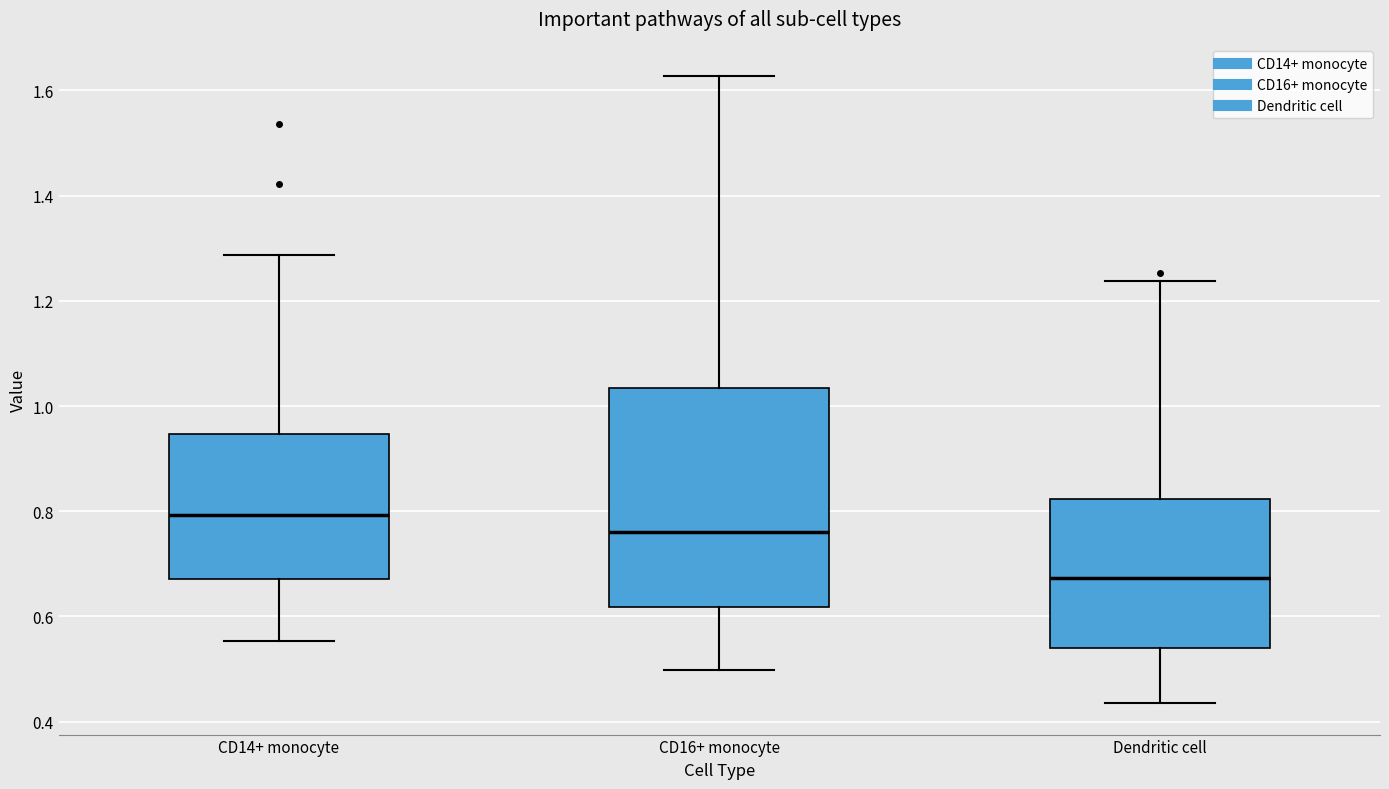

Which box's median line is the lowest?

Dendritic cell